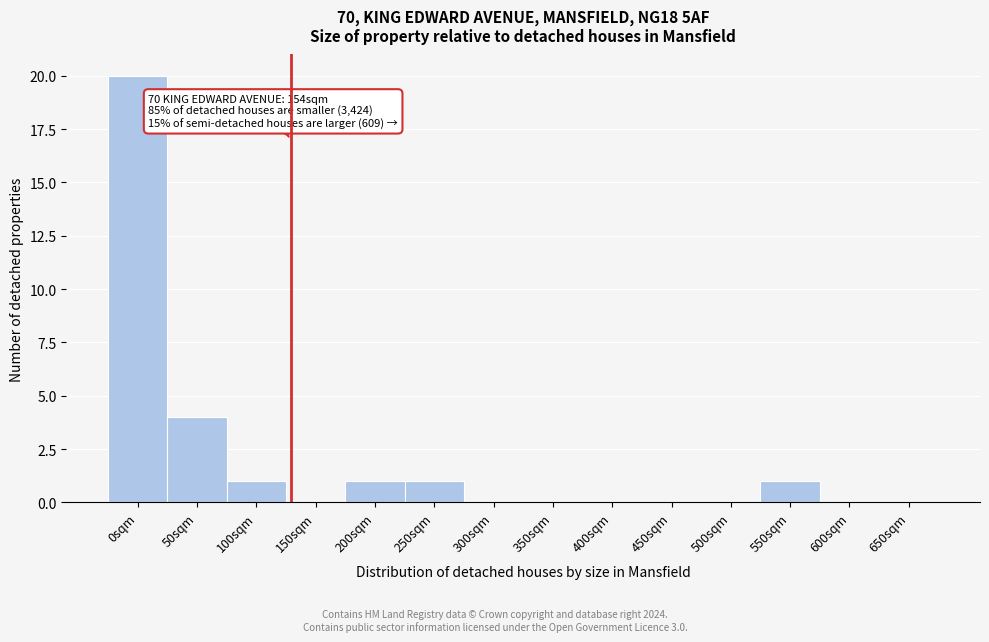

Reading left to right, transcribe all the data shown in this chart.

0sqm=20	50sqm=4	100sqm=1	150sqm=0	200sqm=1	250sqm=1	300sqm=0	350sqm=0	400sqm=0	450sqm=0	500sqm=0	550sqm=1	600sqm=0	650sqm=0